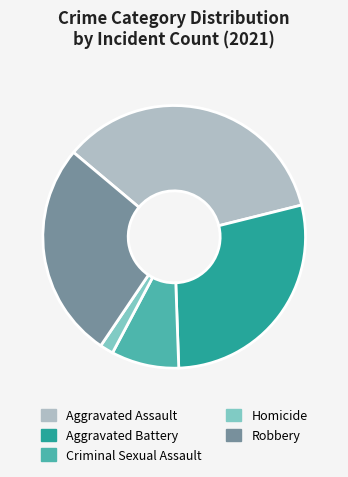

Count the number of slices in the pie.

5